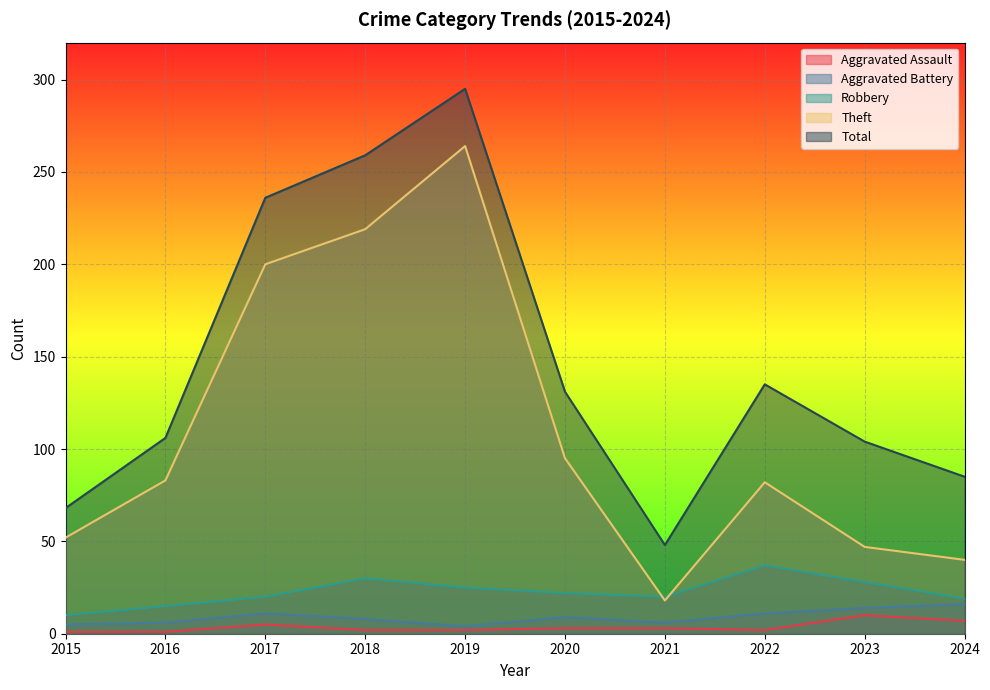

How many values in the Total series are below 131?

5